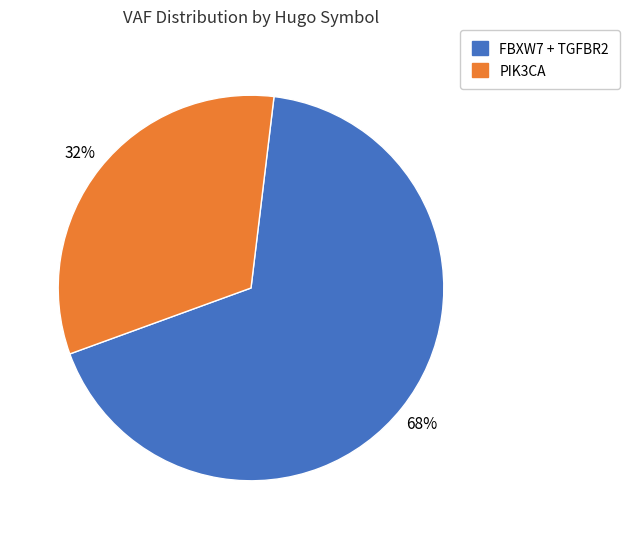

To the nearest percent, what portion does FBXW7 + TGFBR2 represent?

68%